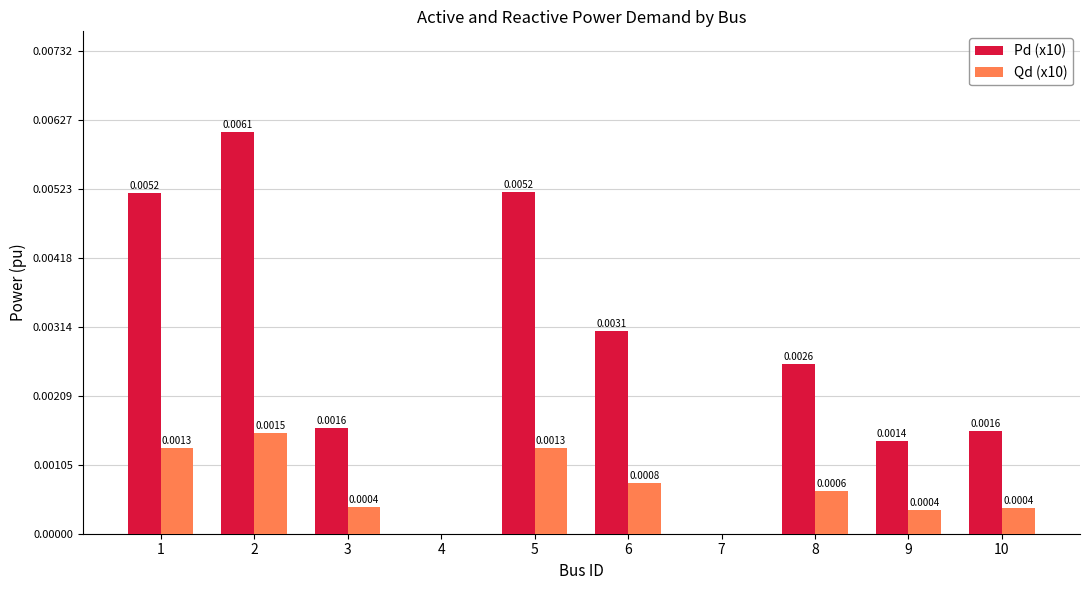

True or false: Qd (x10) has a value of 0.0 at 4.

True